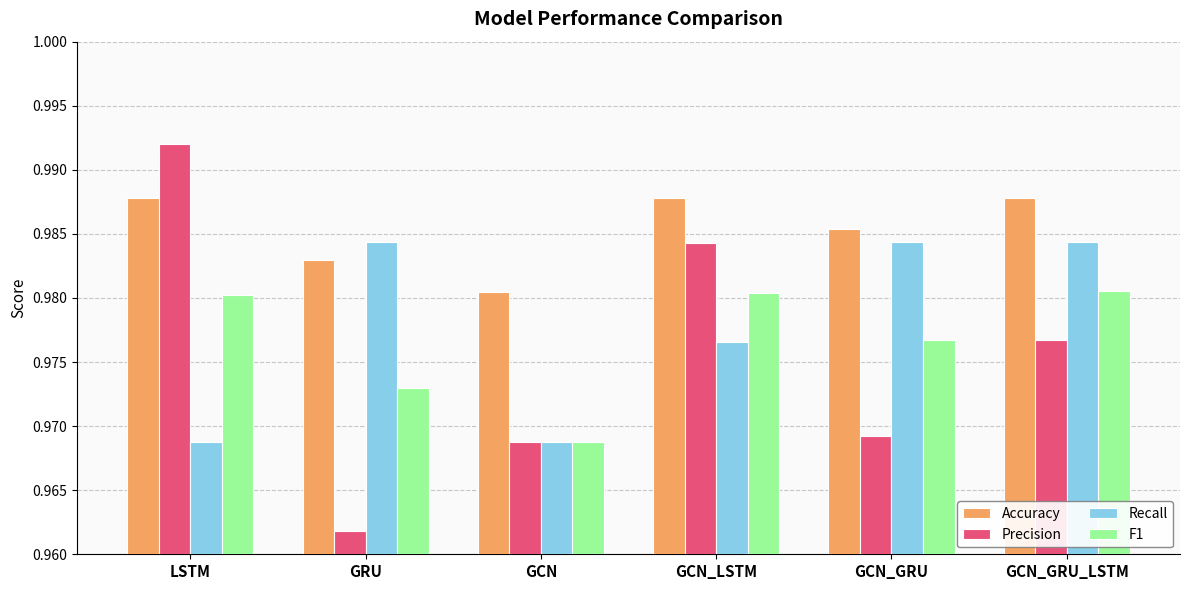

List the series in order of their peak value, lowest first.

F1, Recall, Accuracy, Precision